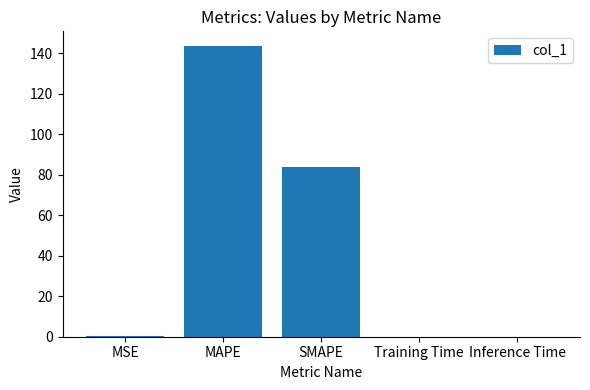

Reading left to right, what are all the values shown in this chart?

0.1	143.7	83.6	0.1	0.1